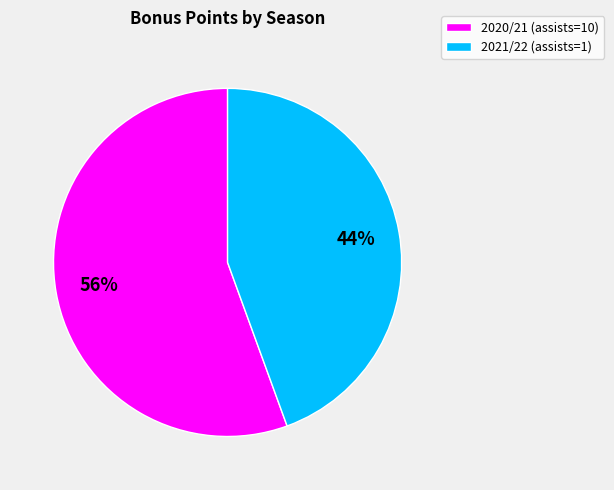

Is it true that 2021/22 (assists=1) is 44% of the pie?

True